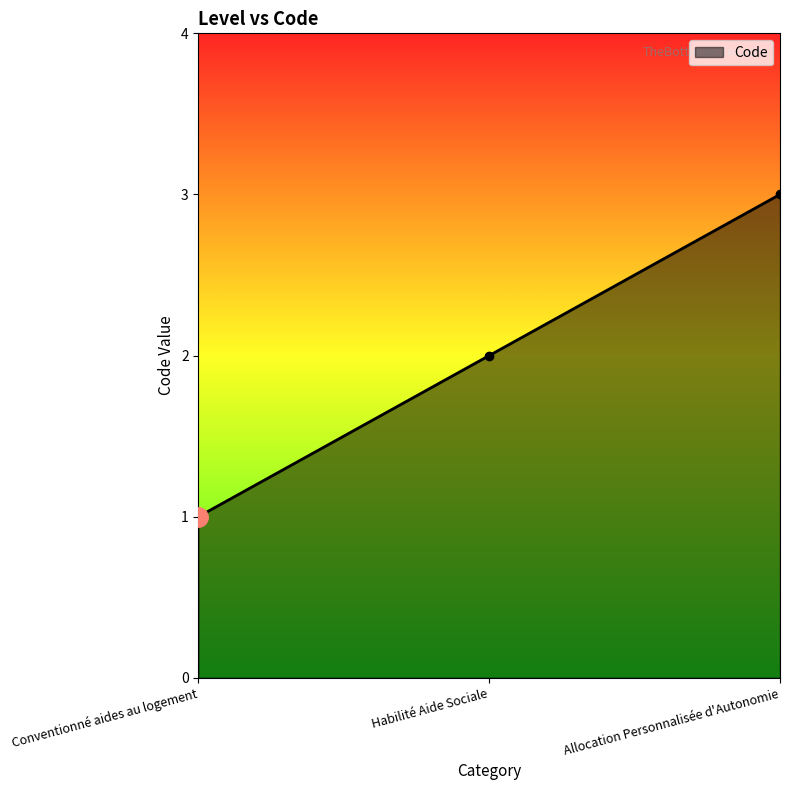

How many lines are shown in the chart?

1